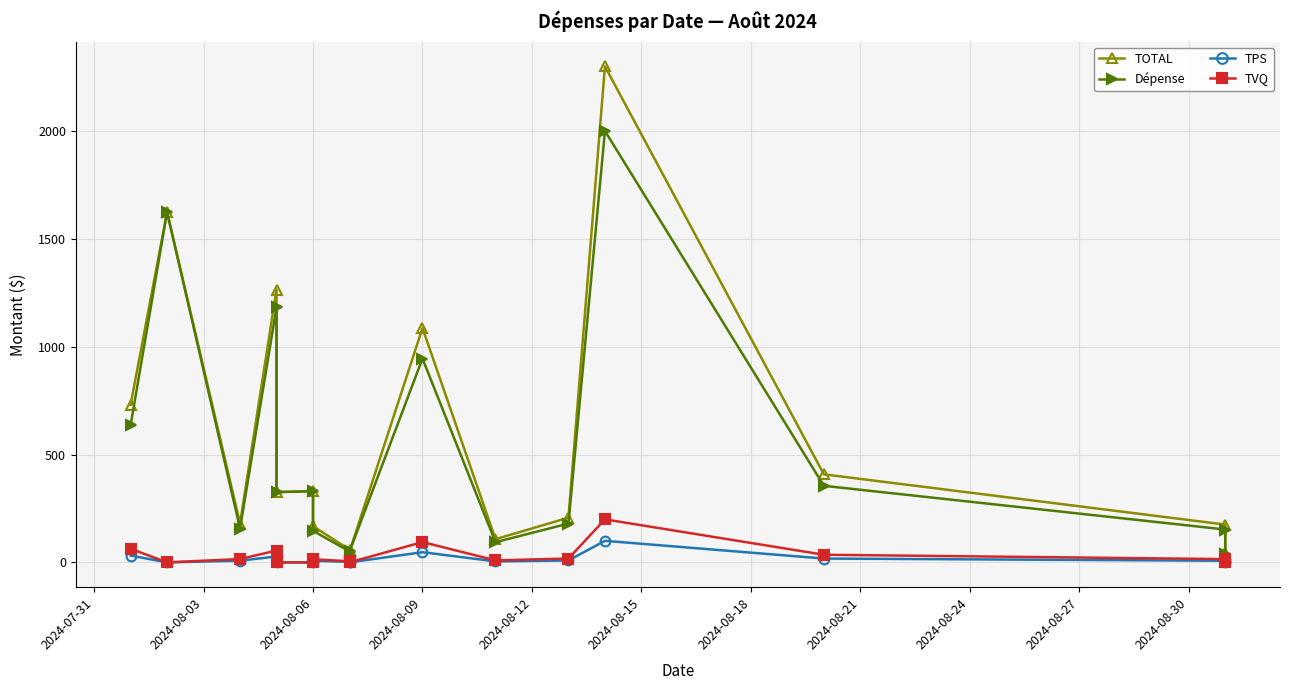

Rank the series at 2024-08-06 from lowest to highest value.

TPS, TVQ, TOTAL, Dépense